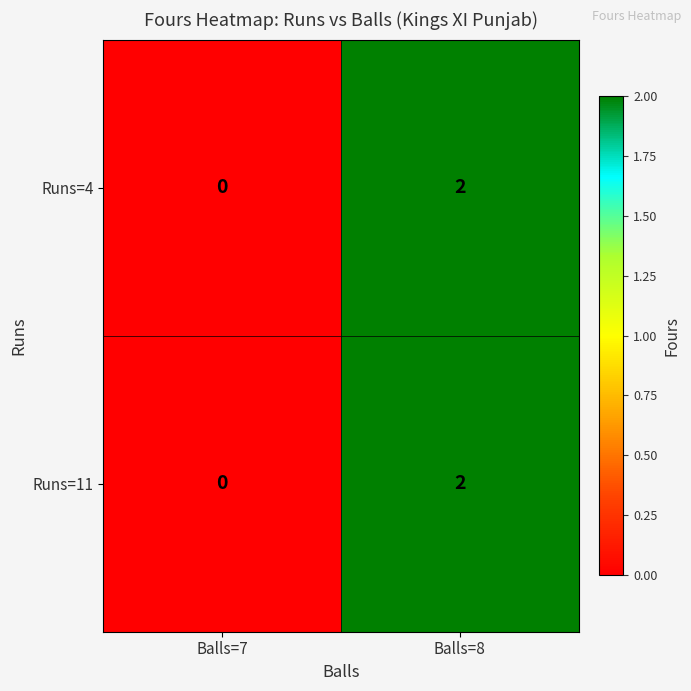

The Runs=11 series shows 0 at Balls=7. True or false?

True